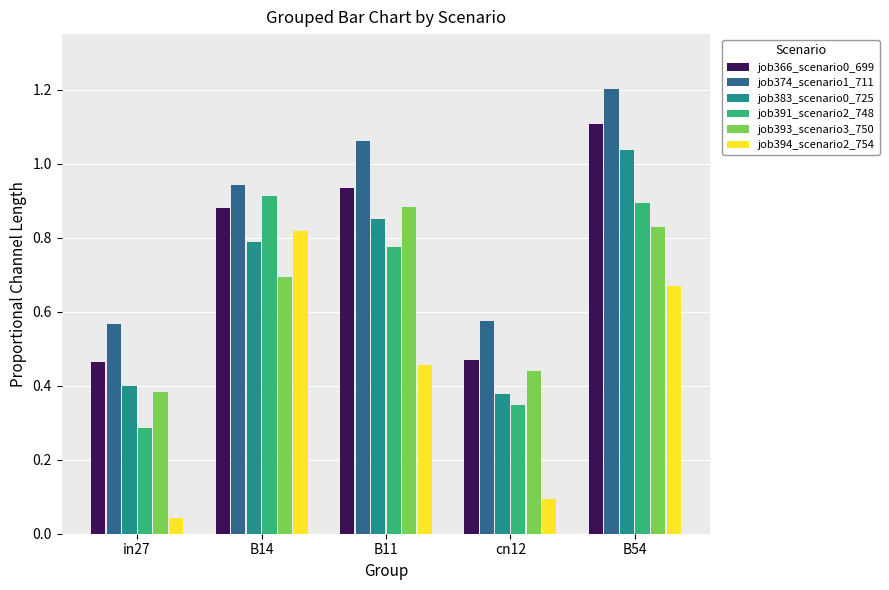

The value of job383_scenario0_725 at B11 is 0.9. True or false?

True